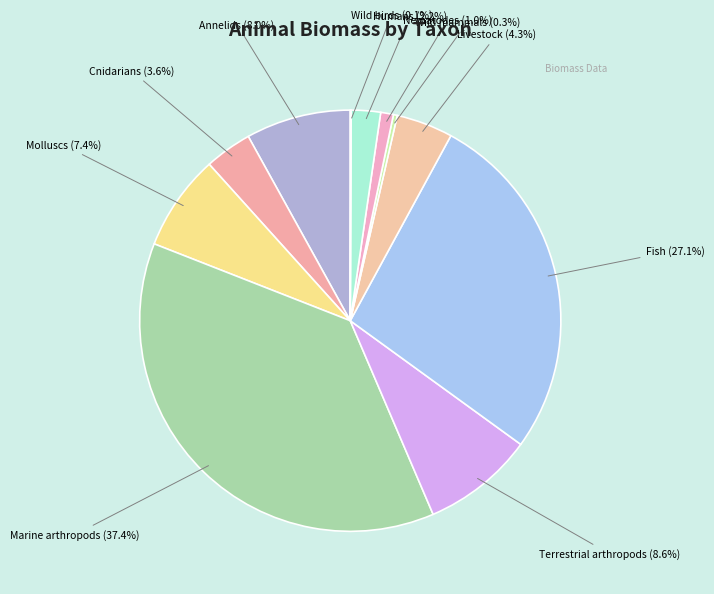

To the nearest percent, what percentage of the pie is Nematodes?

1%